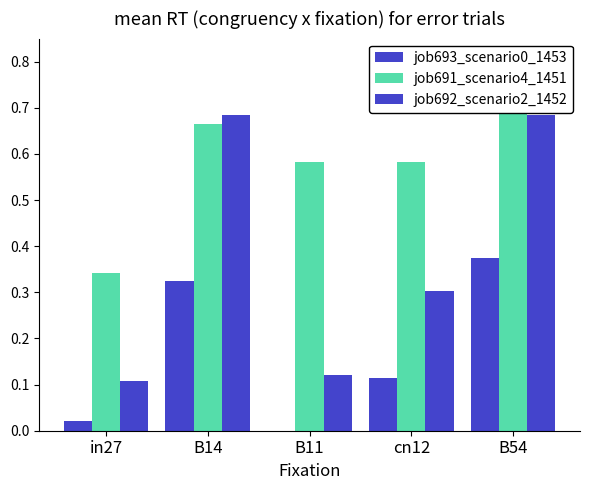

Rank the series by their average value, from lowest to highest.

job693_scenario0_1453, job692_scenario2_1452, job691_scenario4_1451